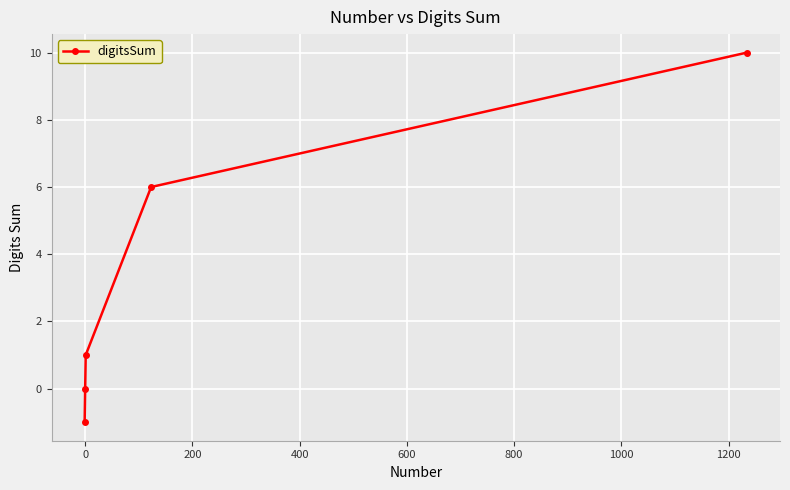

What is the difference between the maximum and minimum values?

11